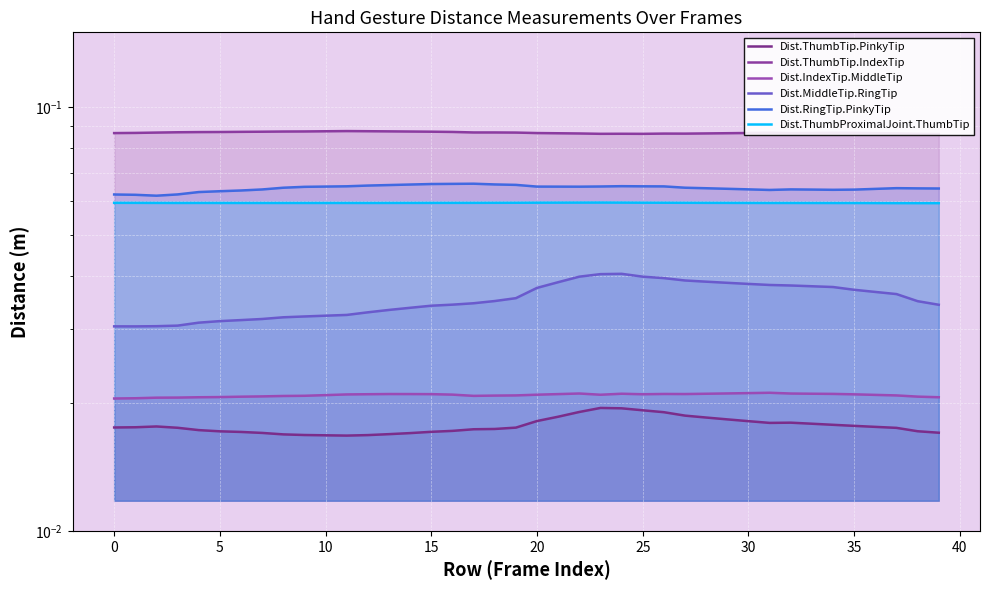

The Dist.IndexTip.MiddleTip series shows 0.0 at 15. True or false?

True